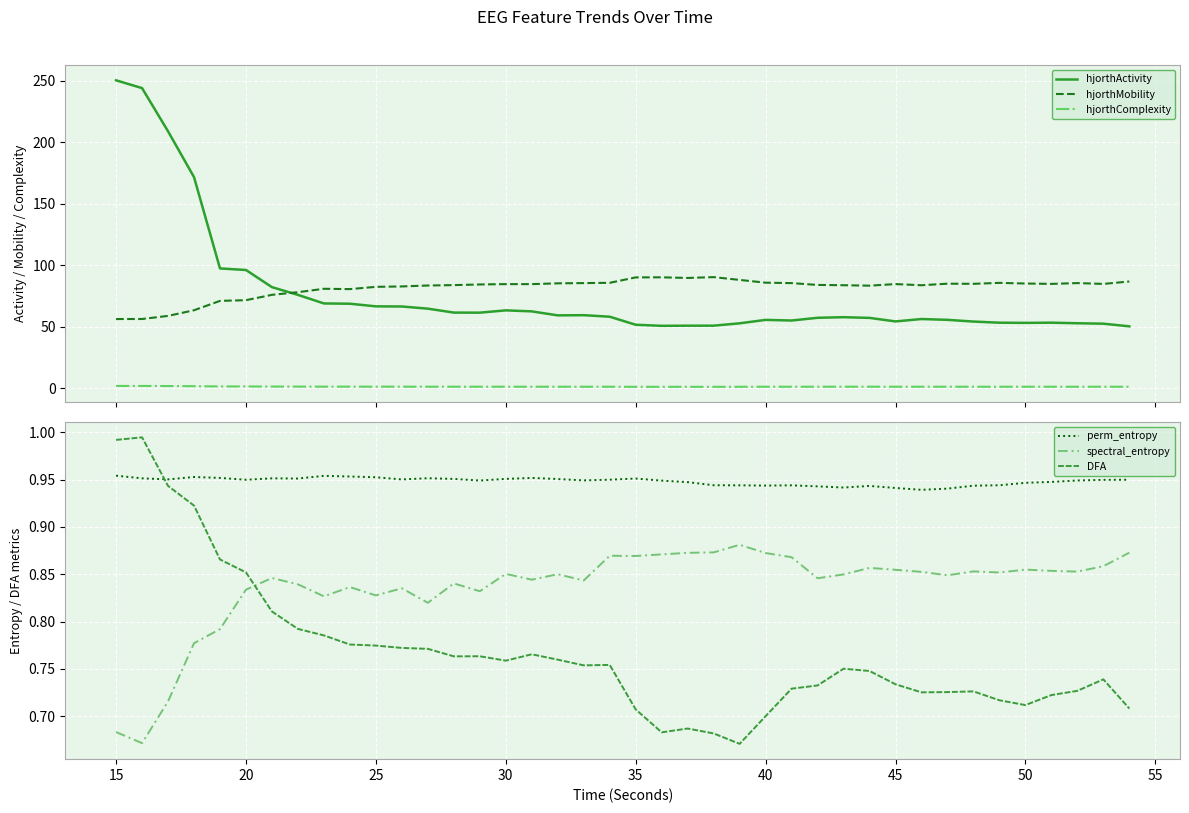

True or false: hjorthMobility and hjorthComplexity intersect in this chart.

False